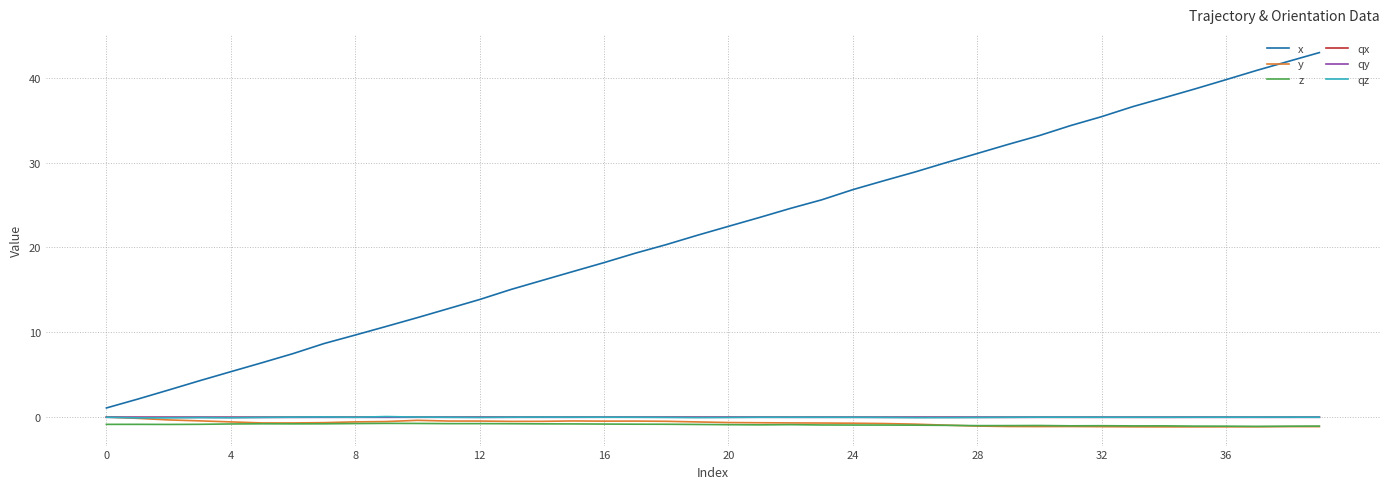

True or false: x and qy intersect in this chart.

False